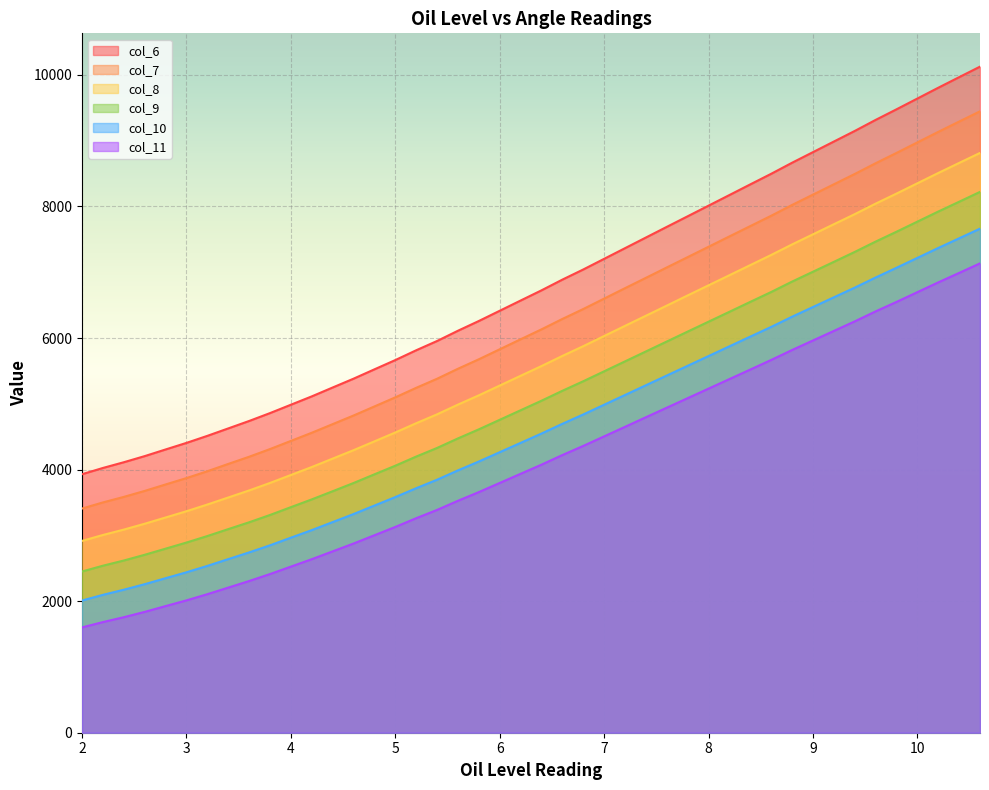

How many categories are shown in the chart?

39